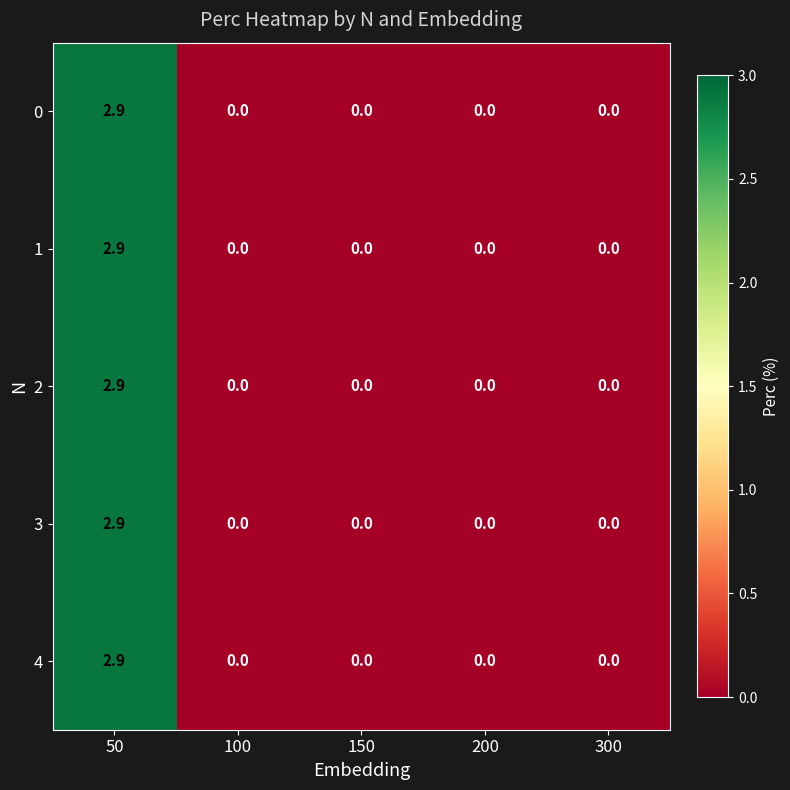

At which category is the sum across all series the highest?

50